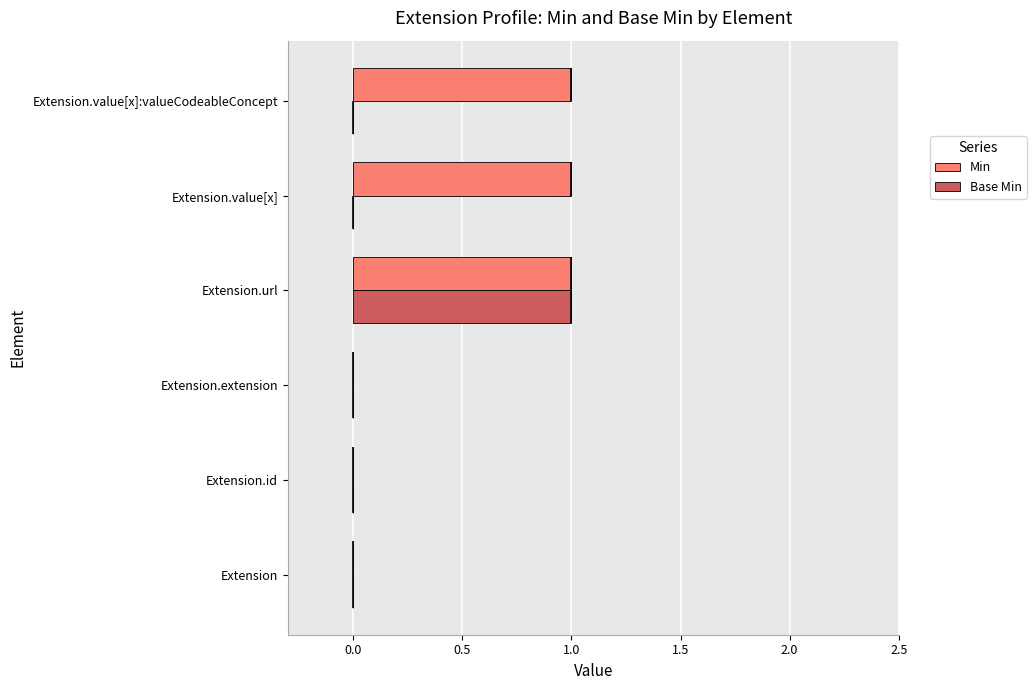

What is the difference between the maximum and minimum values in the Min series?

1